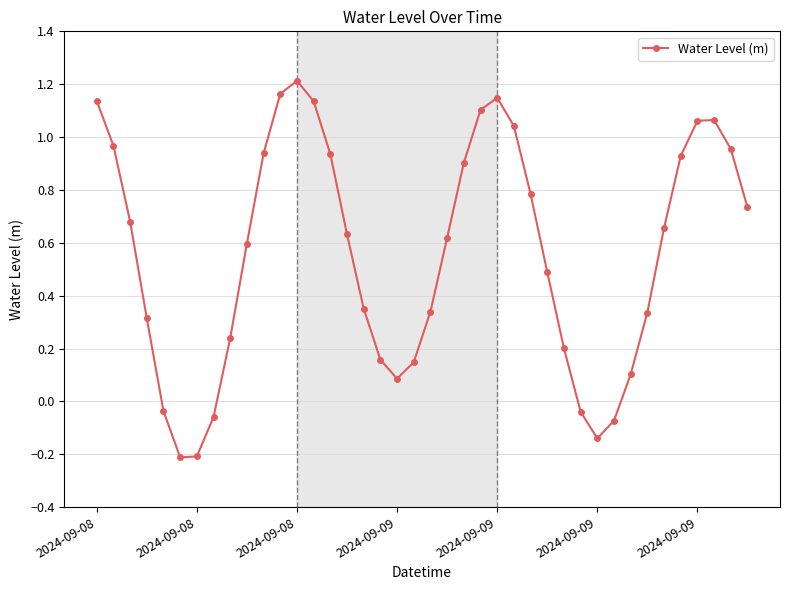

How many points are higher than both their immediate neighbors (excluding endpoints)?

3